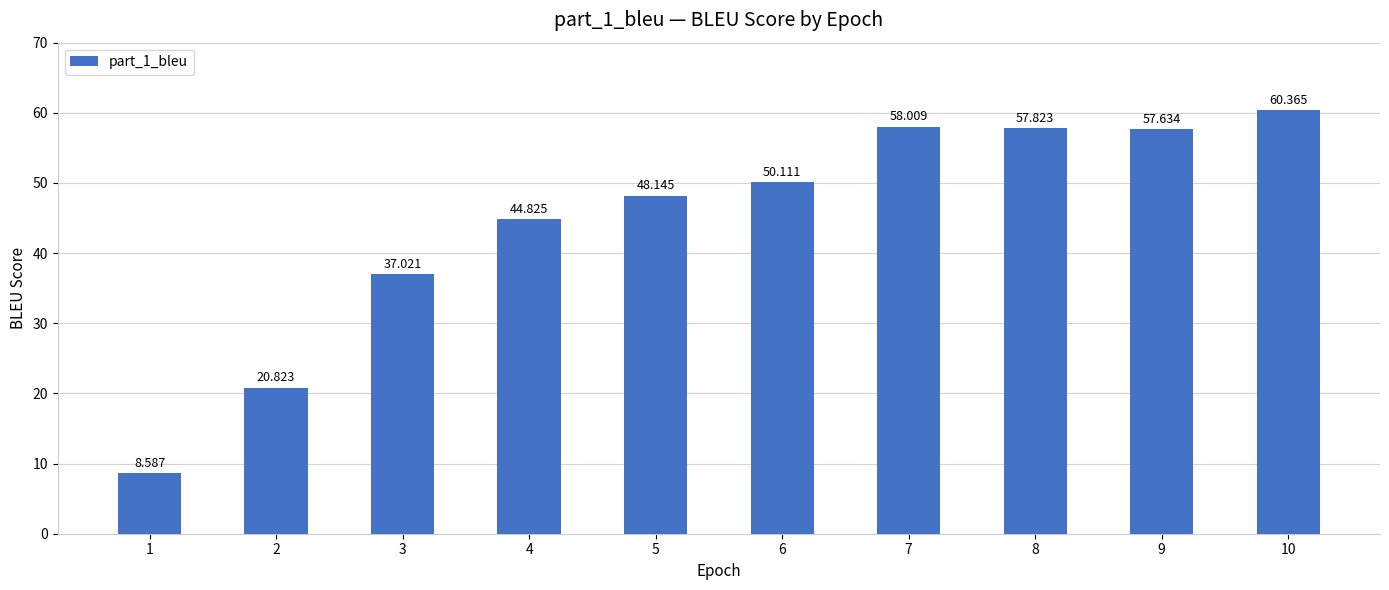

True or false: the data shows 12.0 at 1.

False